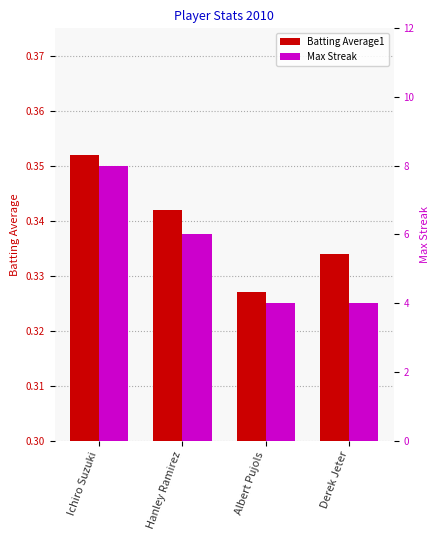

At which label is Batting Average1 closest to 0?

Albert Pujols